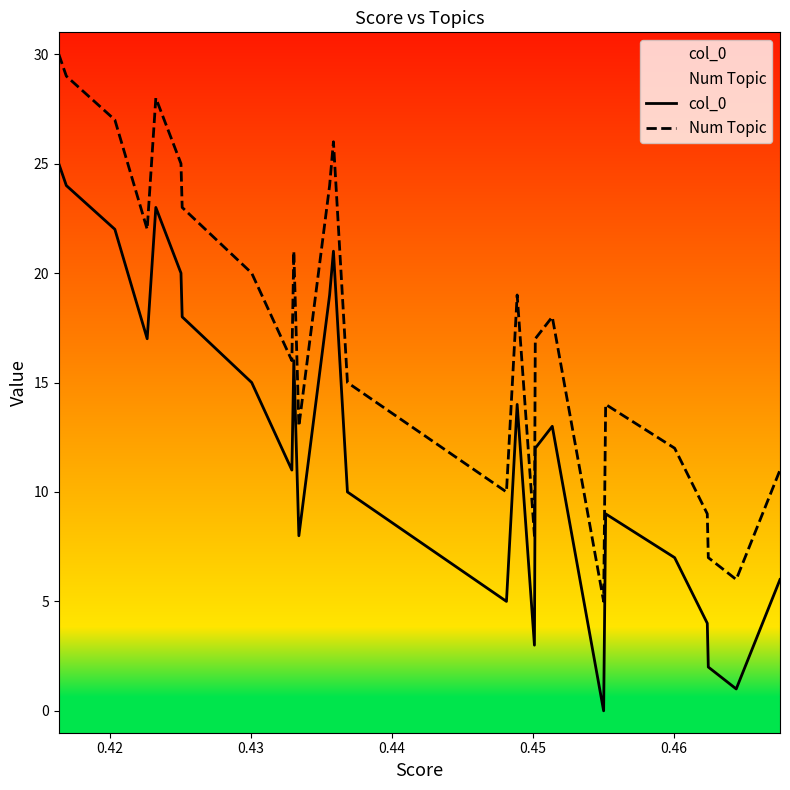

List the series in order of their overall mean, highest first.

Num Topic, col_0